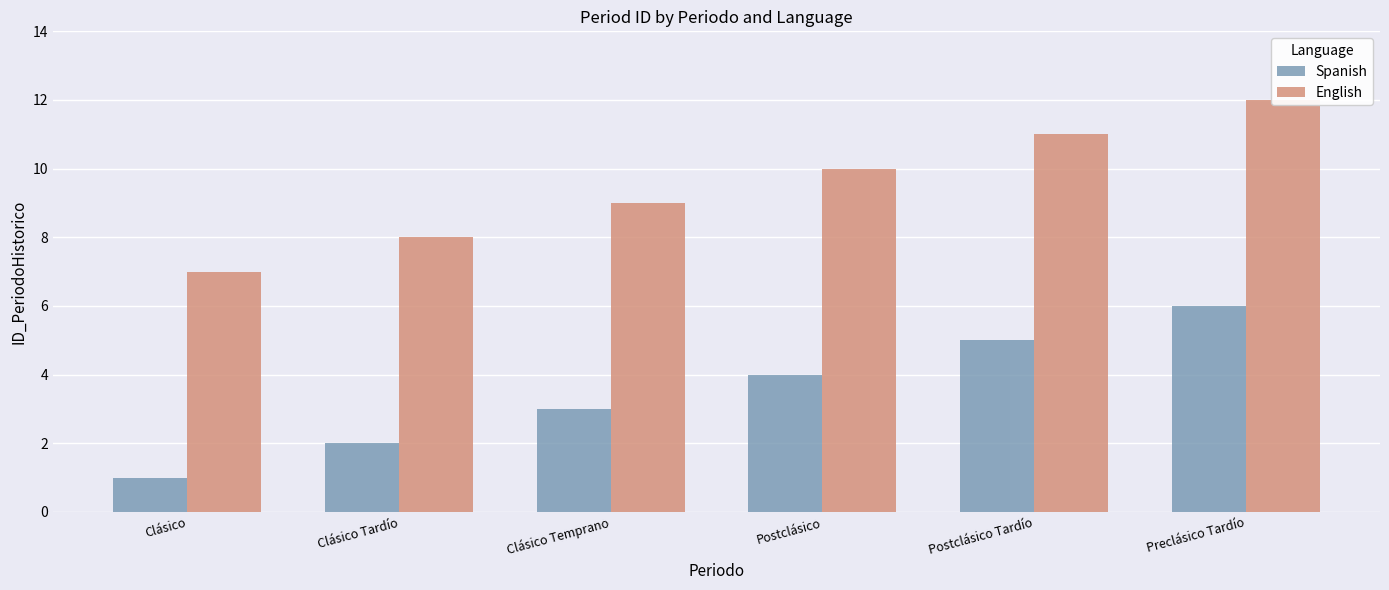

What is the difference between the maximum and minimum values in the English series?

5